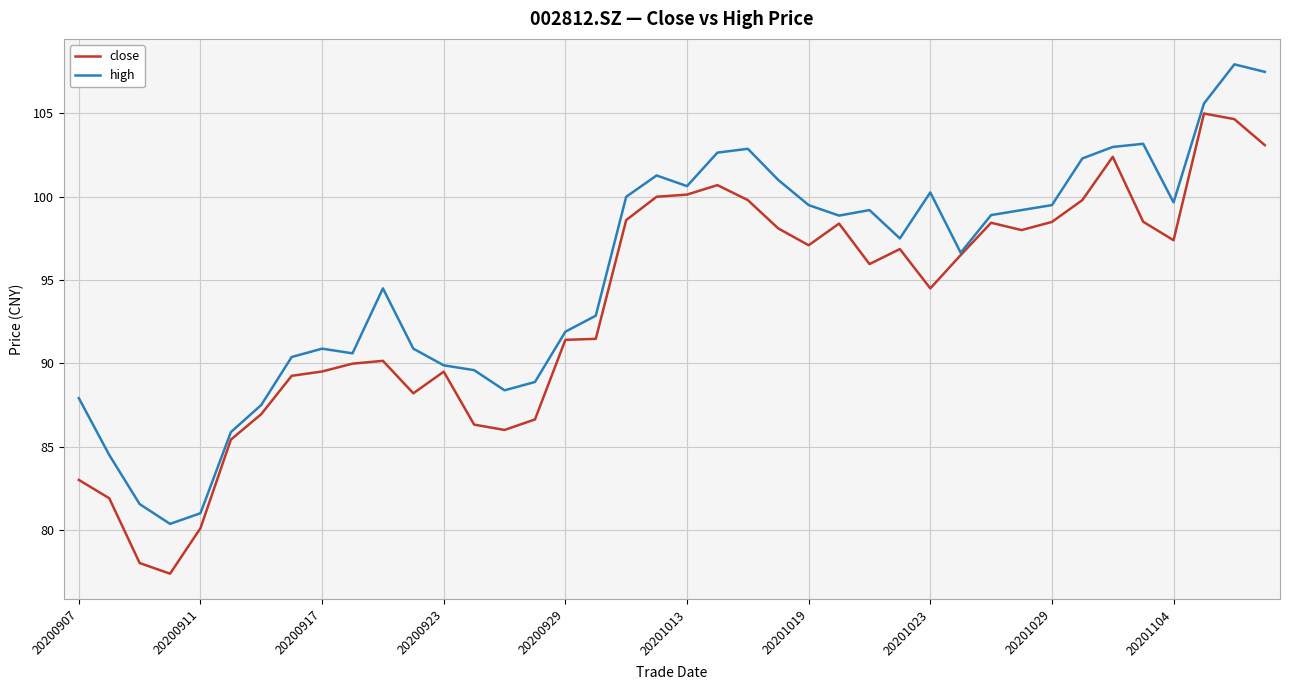

In high, how many points are higher than both neighbors (excluding endpoints)?

8